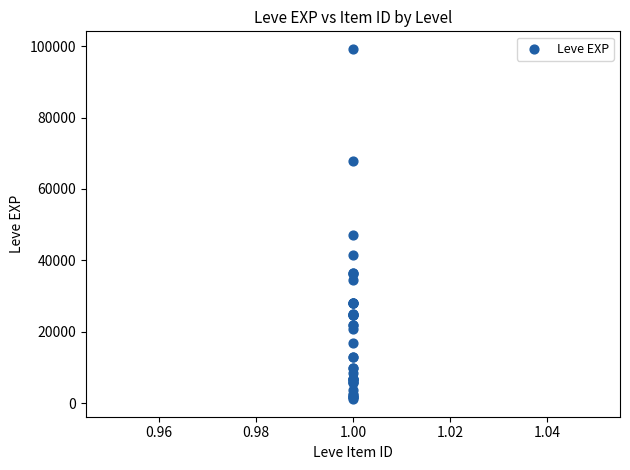

What Y value in the scatter plot is closest to 50190?

47200